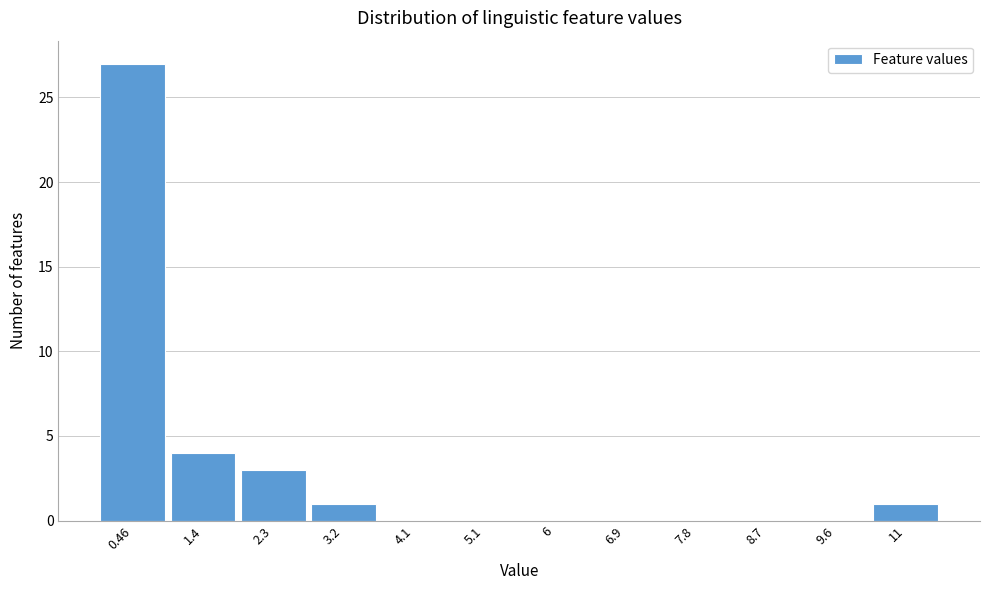

Reading left to right, list all the values displayed in this chart.

0.46=27	1.4=4	2.3=3	3.2=1	4.1=0	5.1=0	6=0	6.9=0	7.8=0	8.7=0	9.6=0	11=1